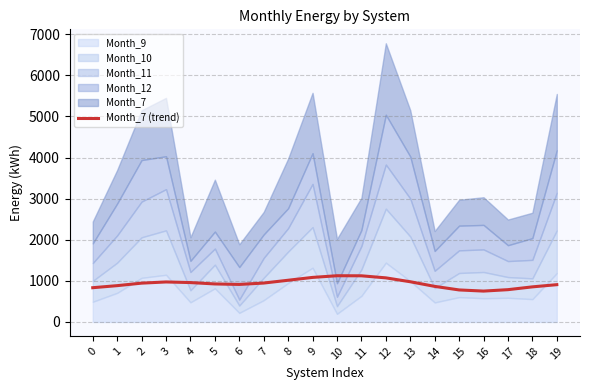

How many values exceed 944?

10